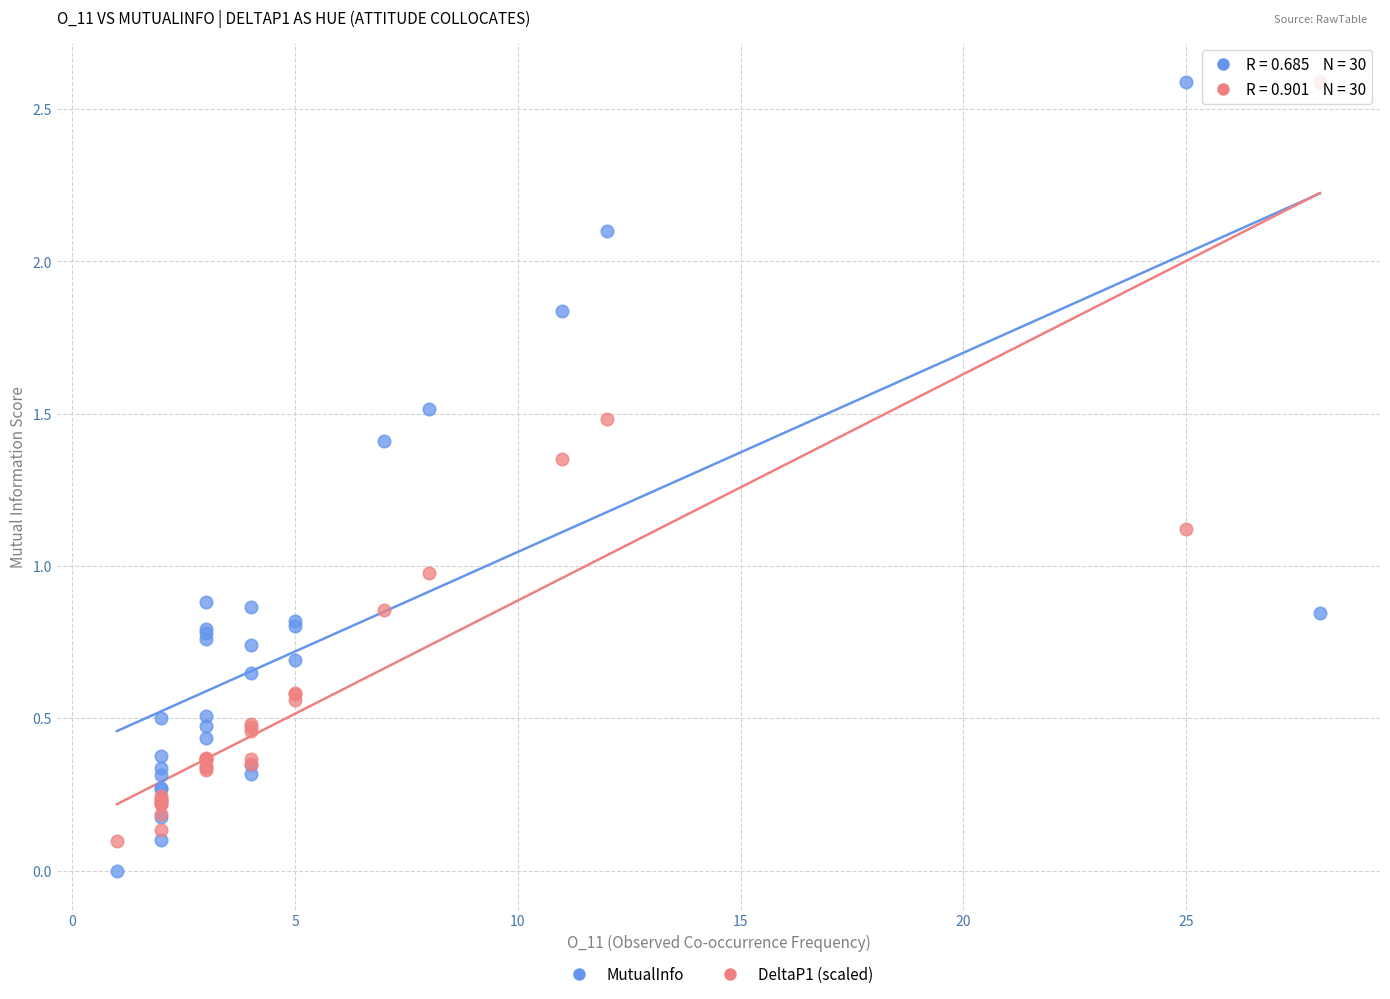

Which series has the widest spread of Y values?

MutualInfo